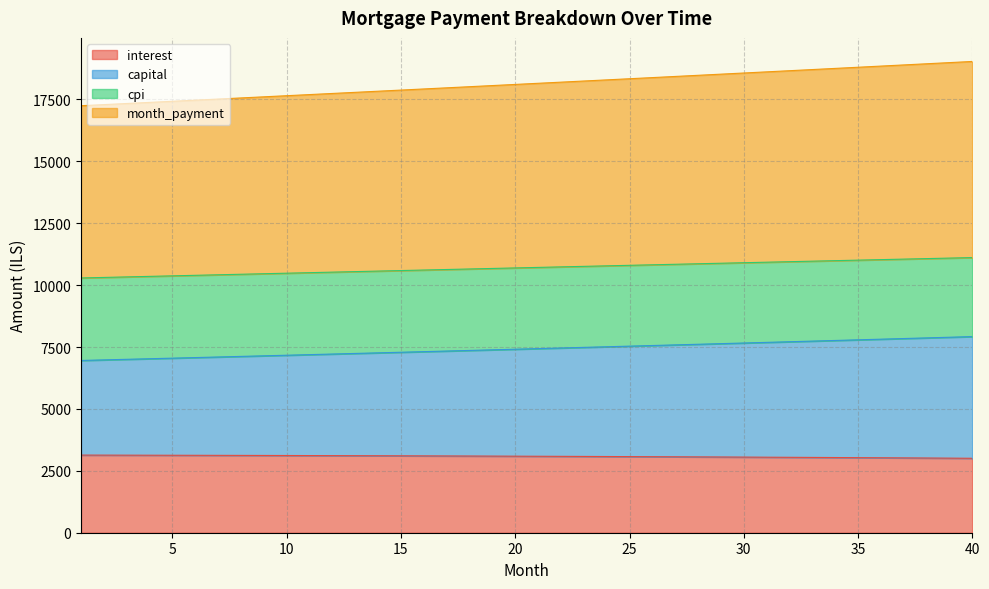

Where does the capital series first go above 7435?

21